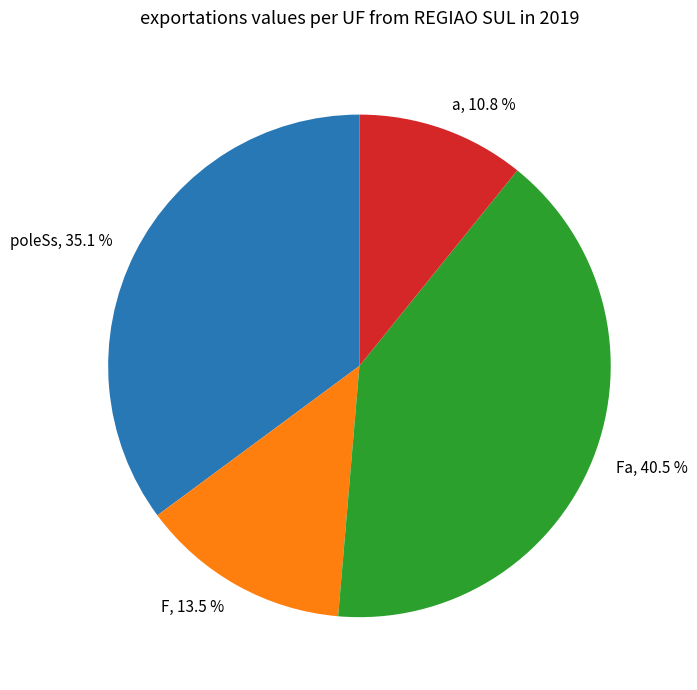

Is there a majority slice in this chart?

No